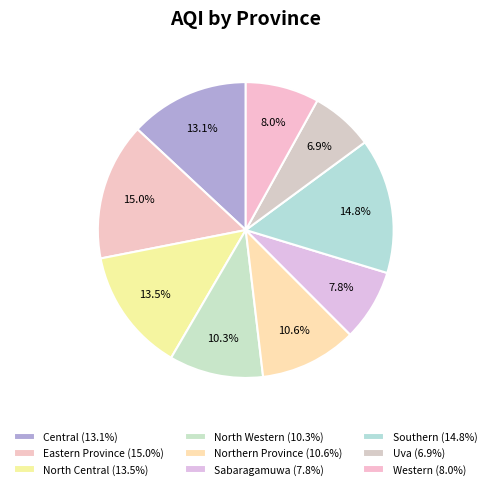

To the nearest percent, what is the combined percentage of Western and Northern Province?

19%